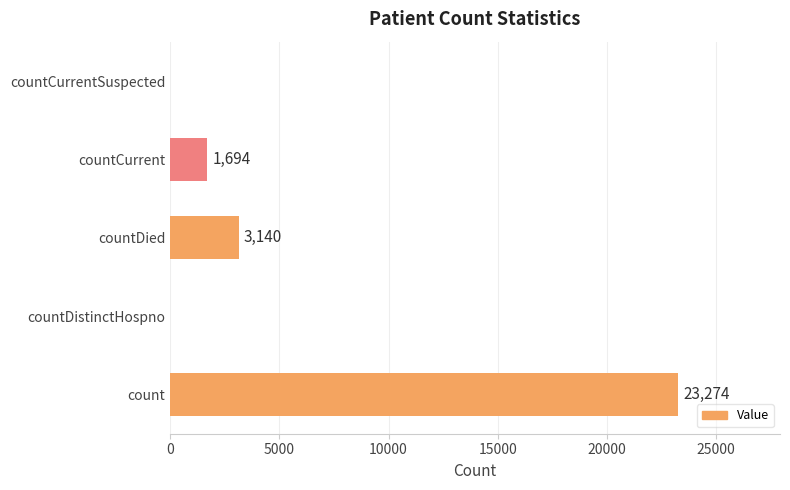

How many positive values are there?

3